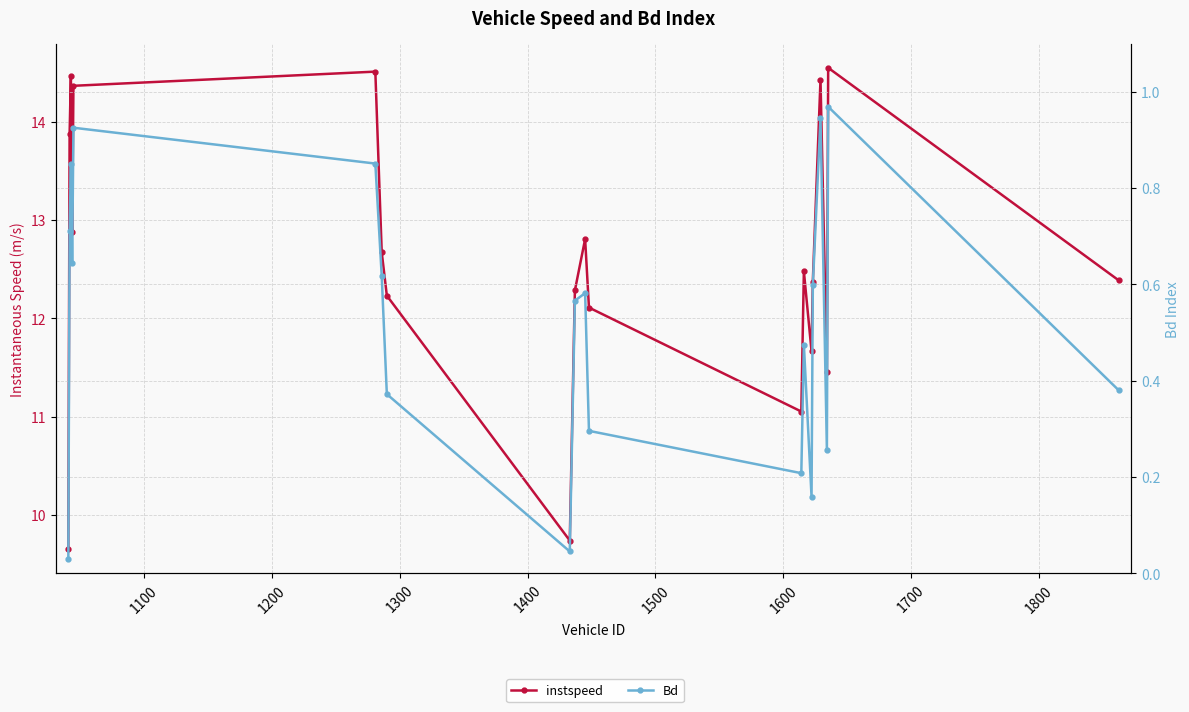

What is the sum of all Bd values?

10.5